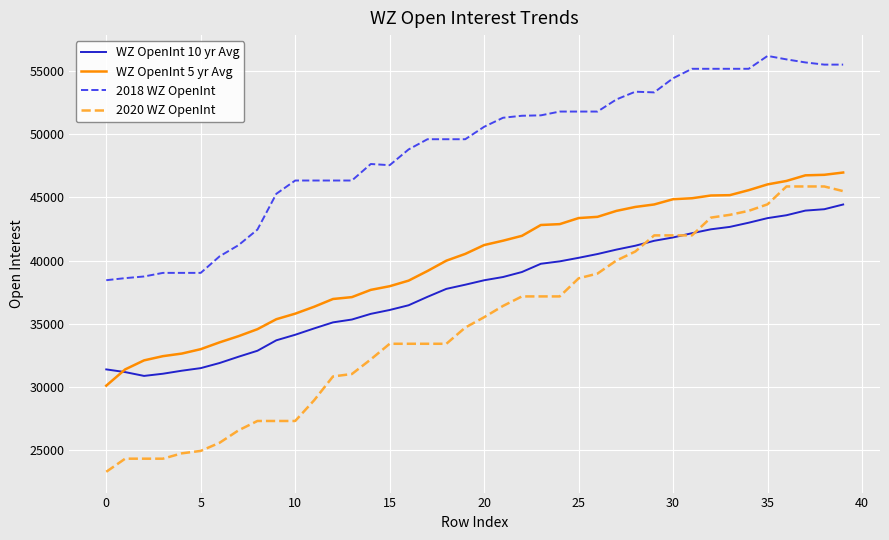

List the series in order of their overall mean, highest first.

2018 WZ OpenInt, WZ OpenInt 5 yr Avg, WZ OpenInt 10 yr Avg, 2020 WZ OpenInt